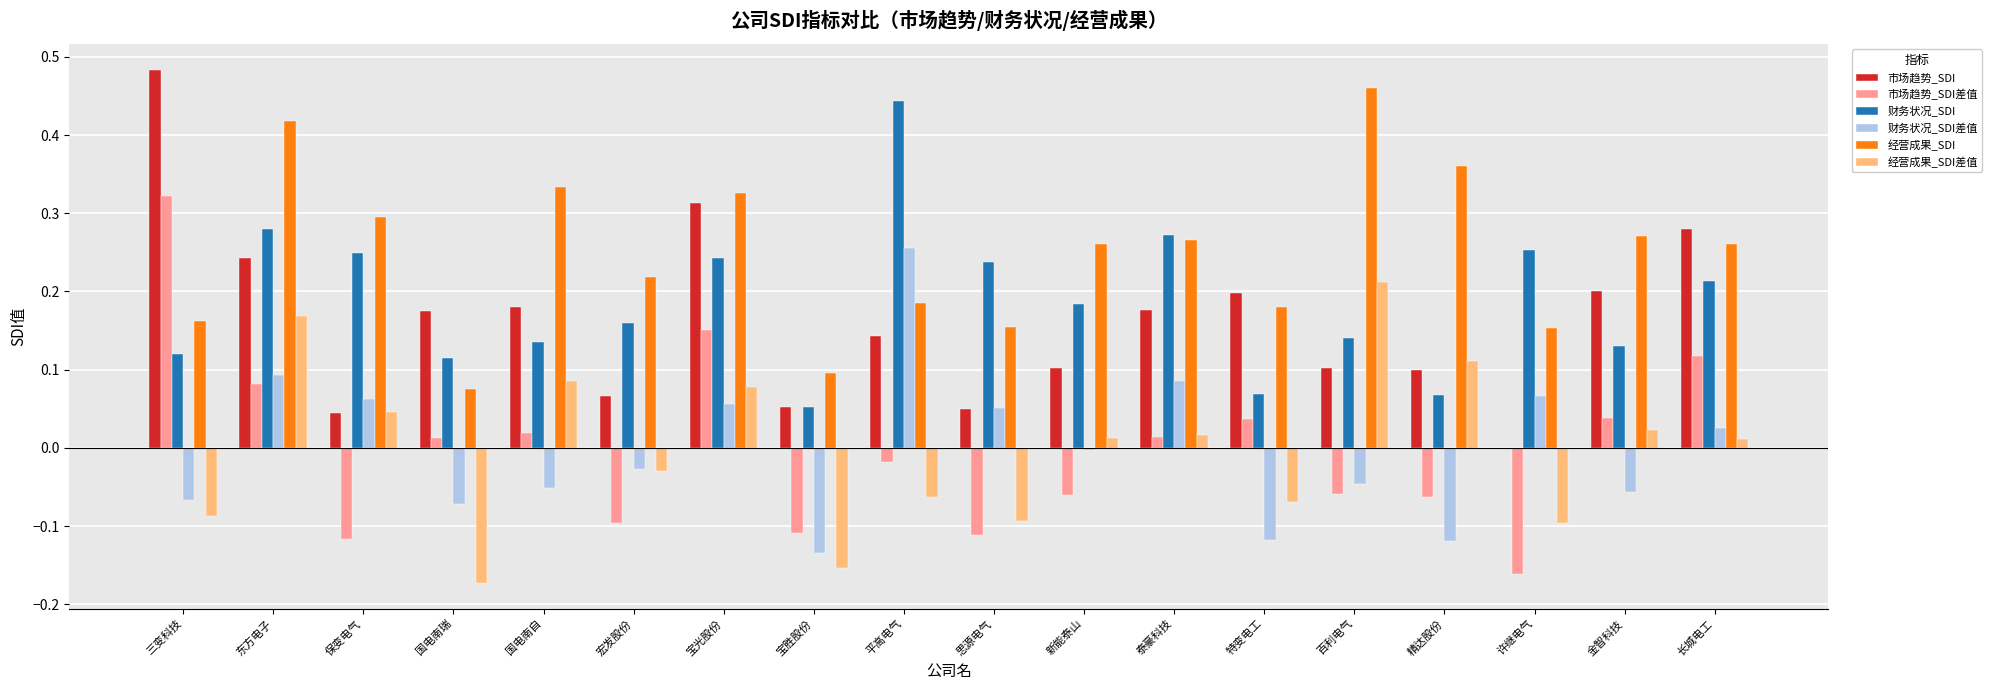

How many series are shown in this chart?

6